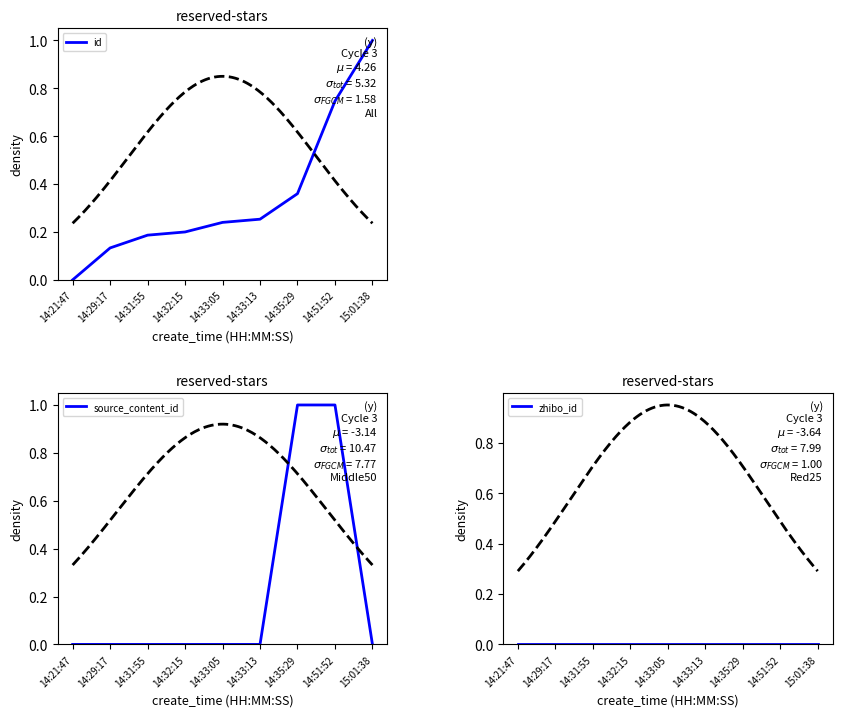

What is the total value across all series at 14:33:13?

0.3